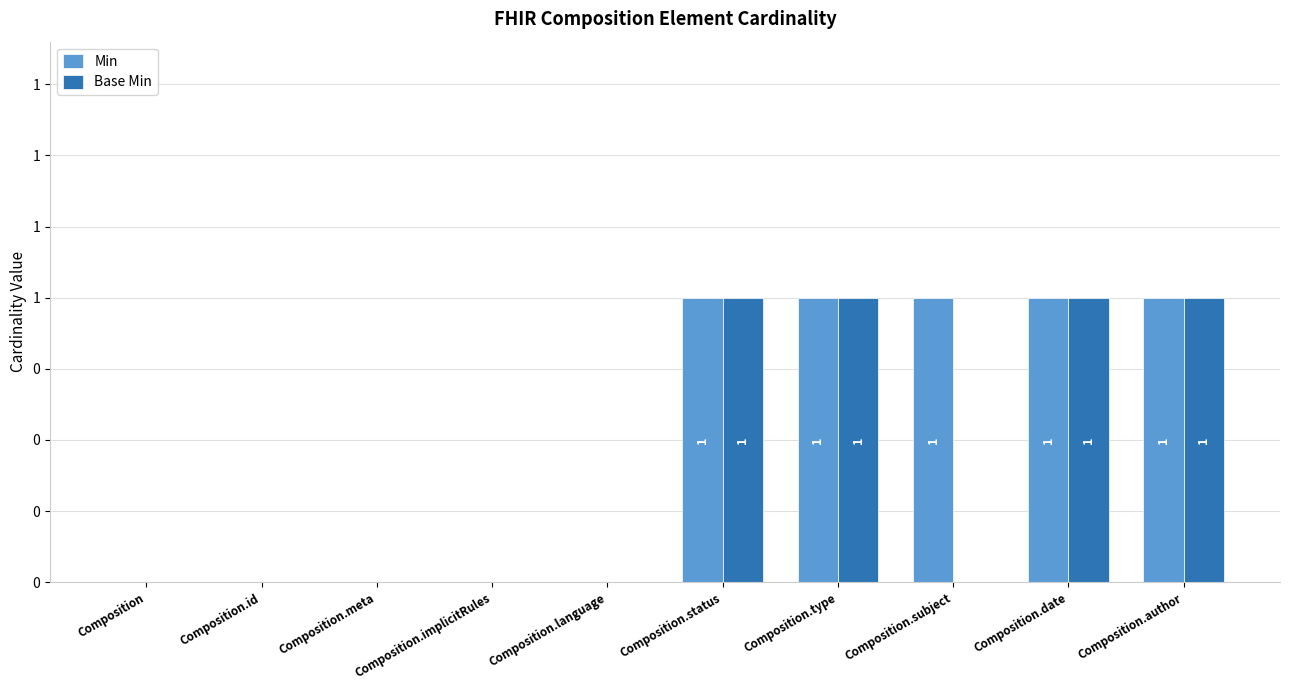

What is the value of the Min bar at the 7th from the left?

1